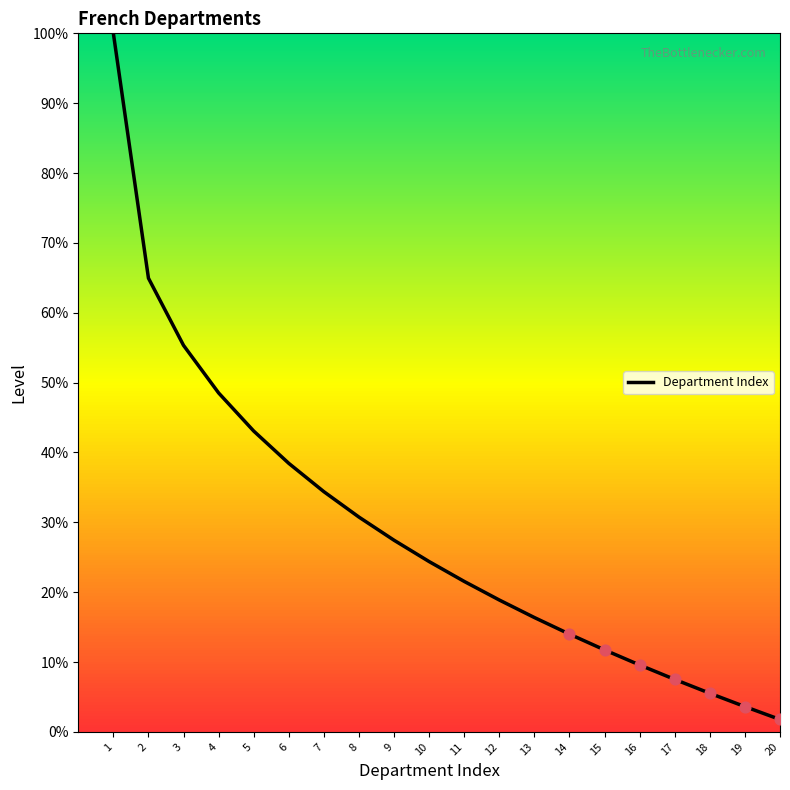

Does the chart have visible grid lines?

No